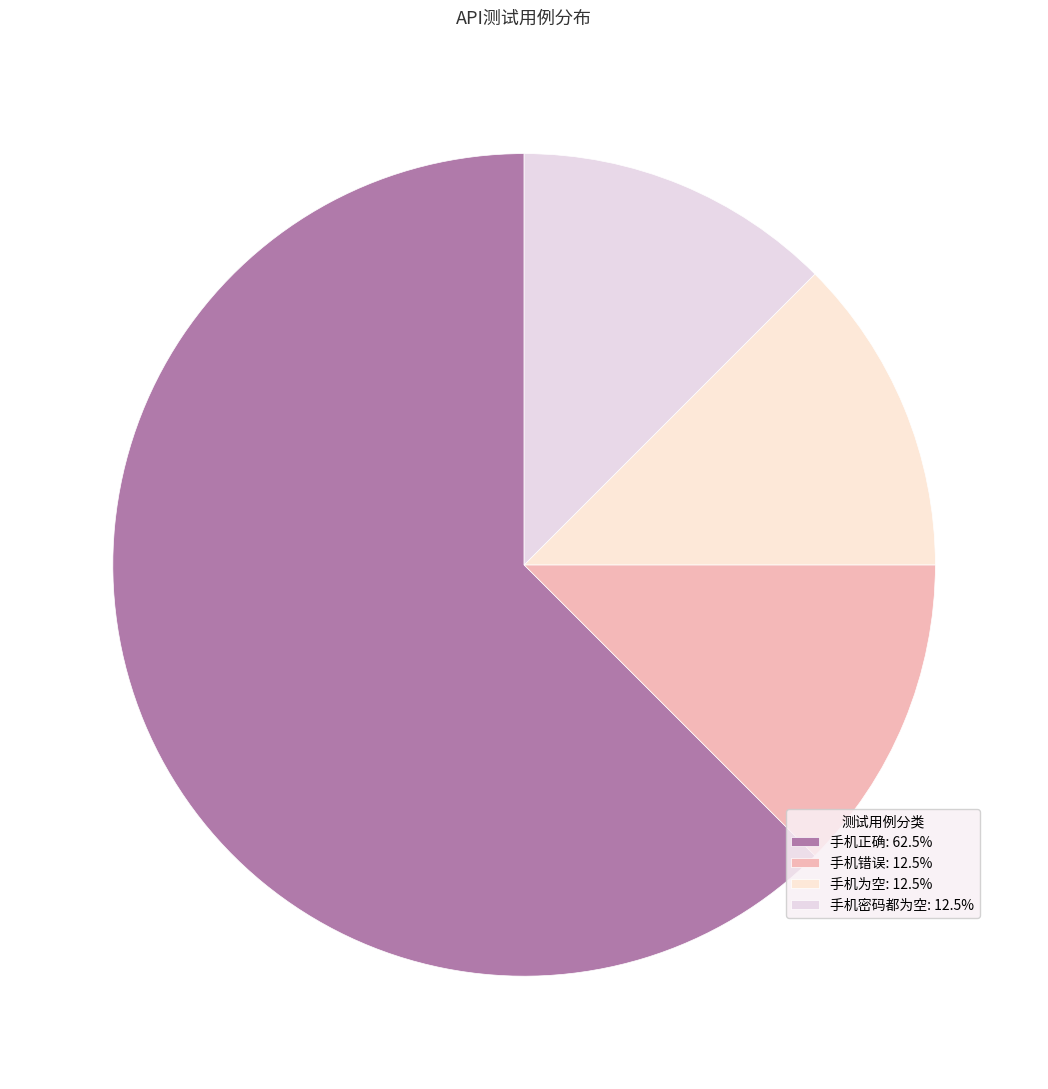

The 手机密码都为空 slice represents 12% of the pie. True or false?

True